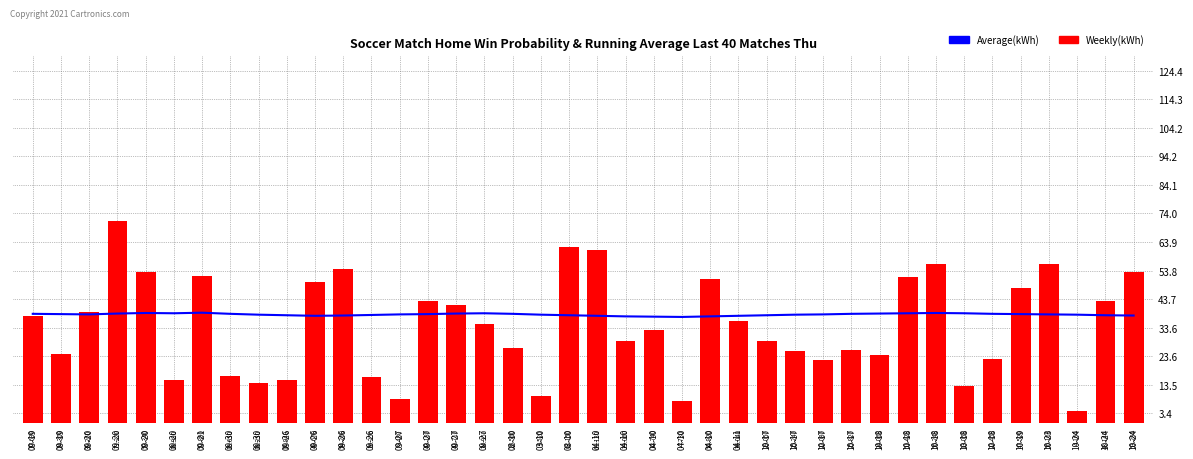

At which label does Weekly(kWh) first exceed 34?

09-19